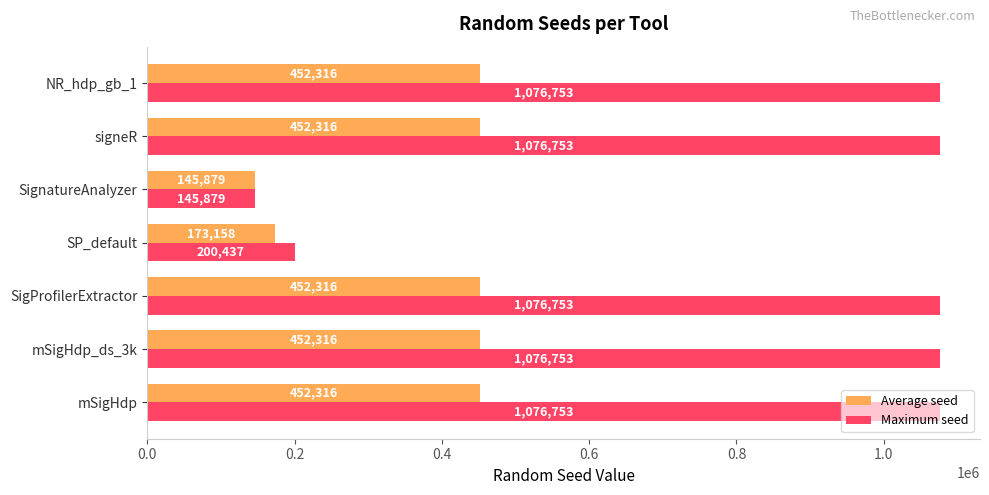

What is the average value of the Maximum seed series?

818583